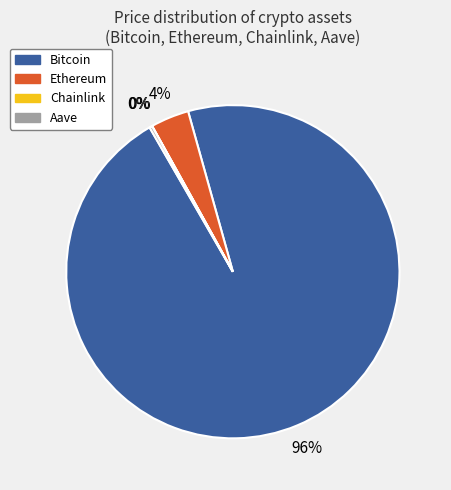

Does any single category account for the majority?

Yes